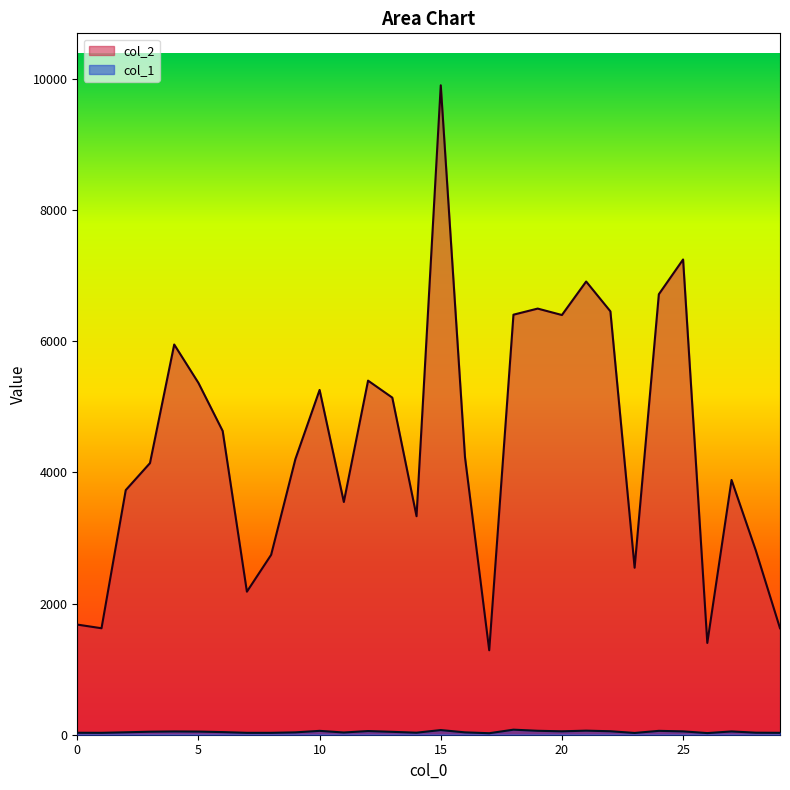

Is it true that col_2 equals 4120 at 28?

False